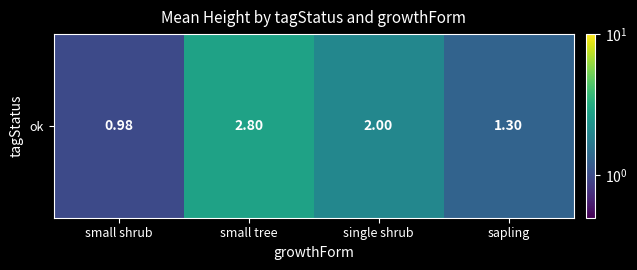

Reading left to right, list all the values displayed in this chart.

1.0	2.8	2.0	1.3